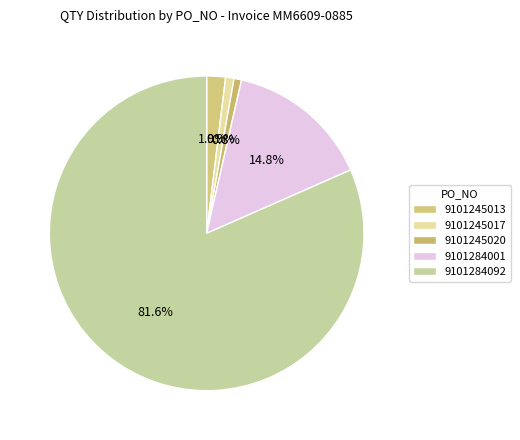

Which category has the biggest portion of the pie?

9101284092